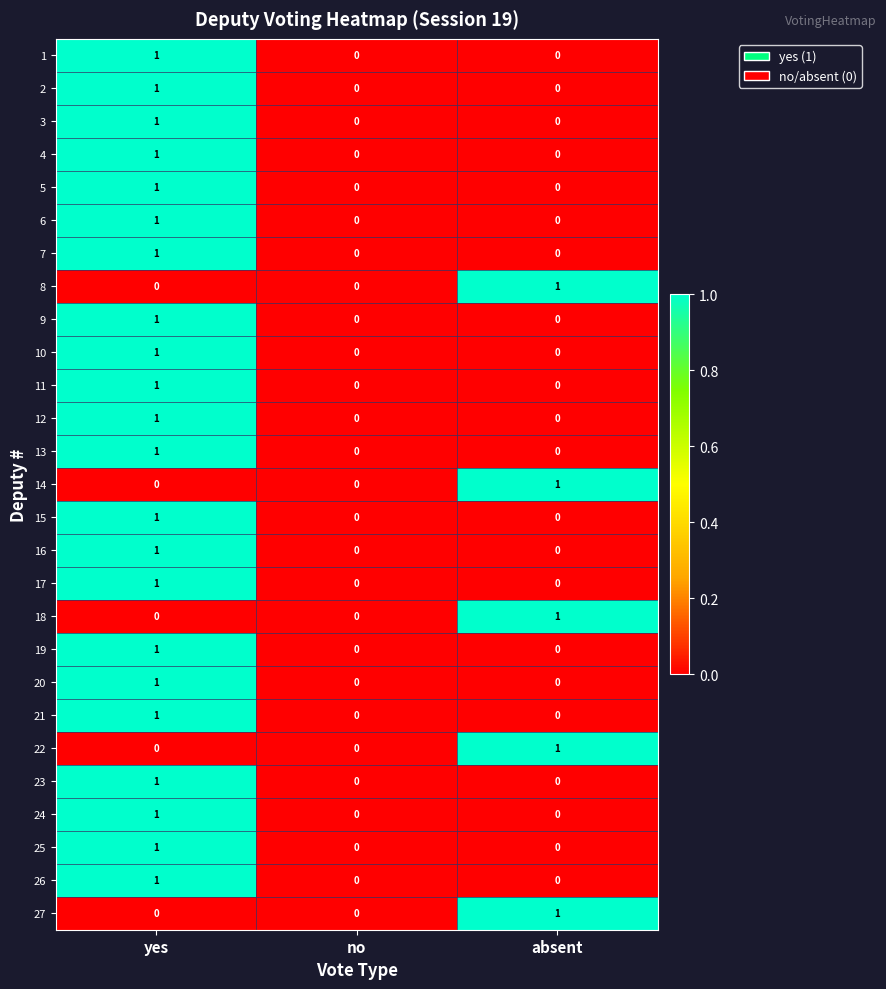

Count the 5 values in the range 0 to 1.

3